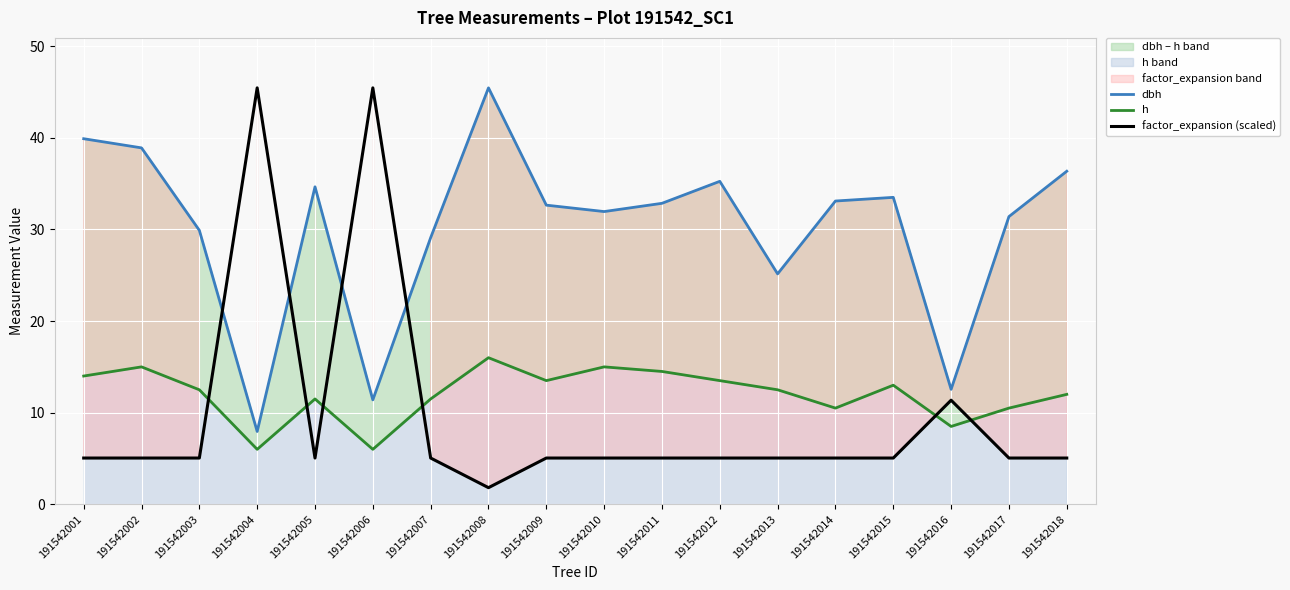

How many lines are shown in the chart?

3